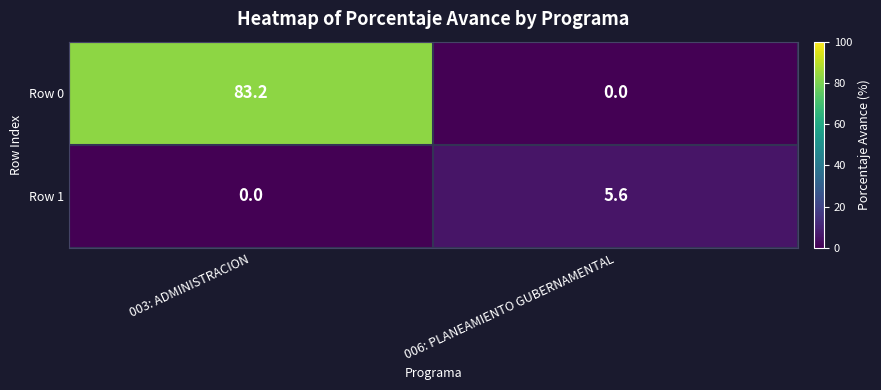

What is the sum of the Row 0 values at 003: ADMINISTRACION and 006: PLANEAMIENTO GUBERNAMENTAL?

83.2